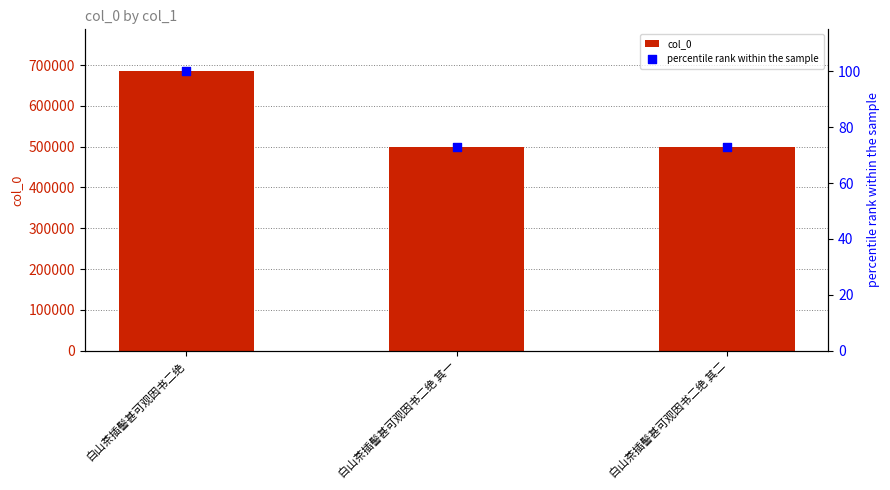

At how many categories does at least one series exceed 186907?

3